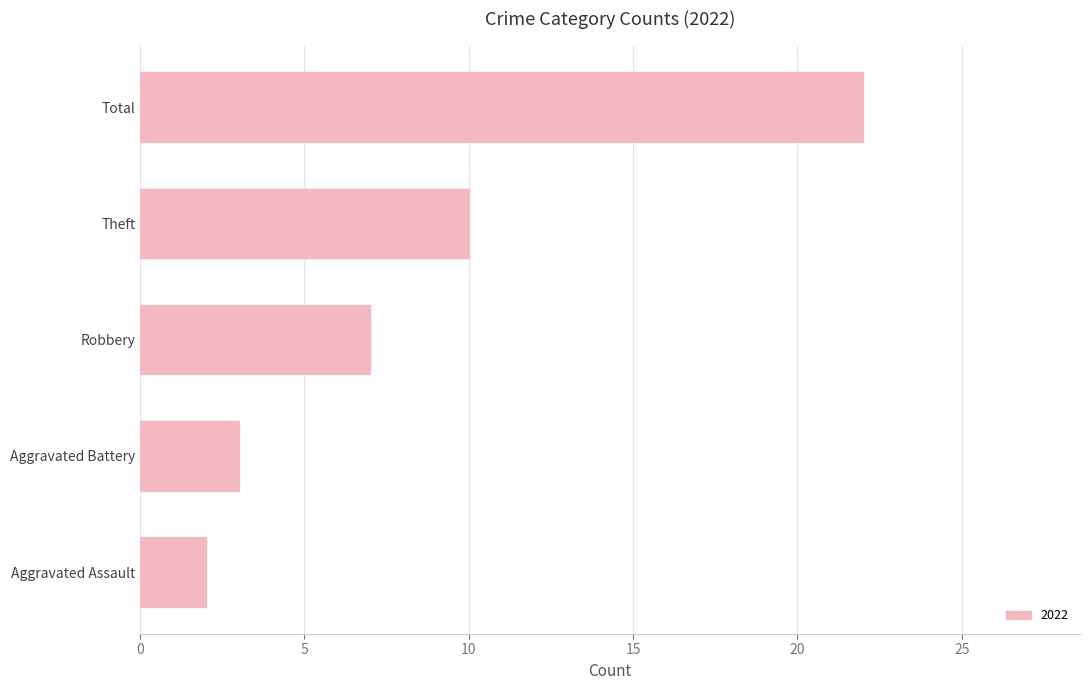

What is the change in value from Aggravated Battery to Theft?

+7